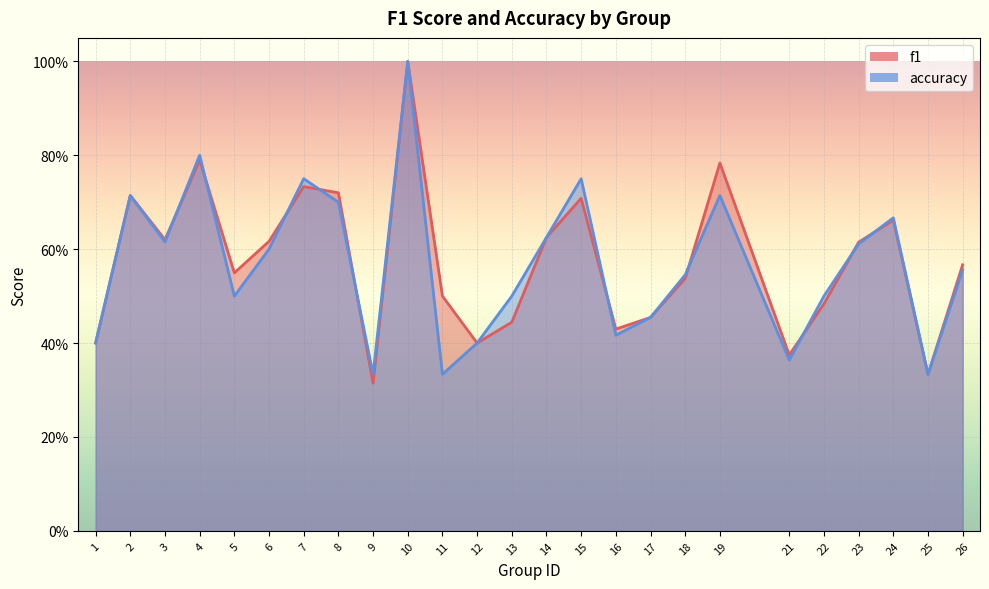

The value of accuracy at 1 is 0.4. True or false?

True